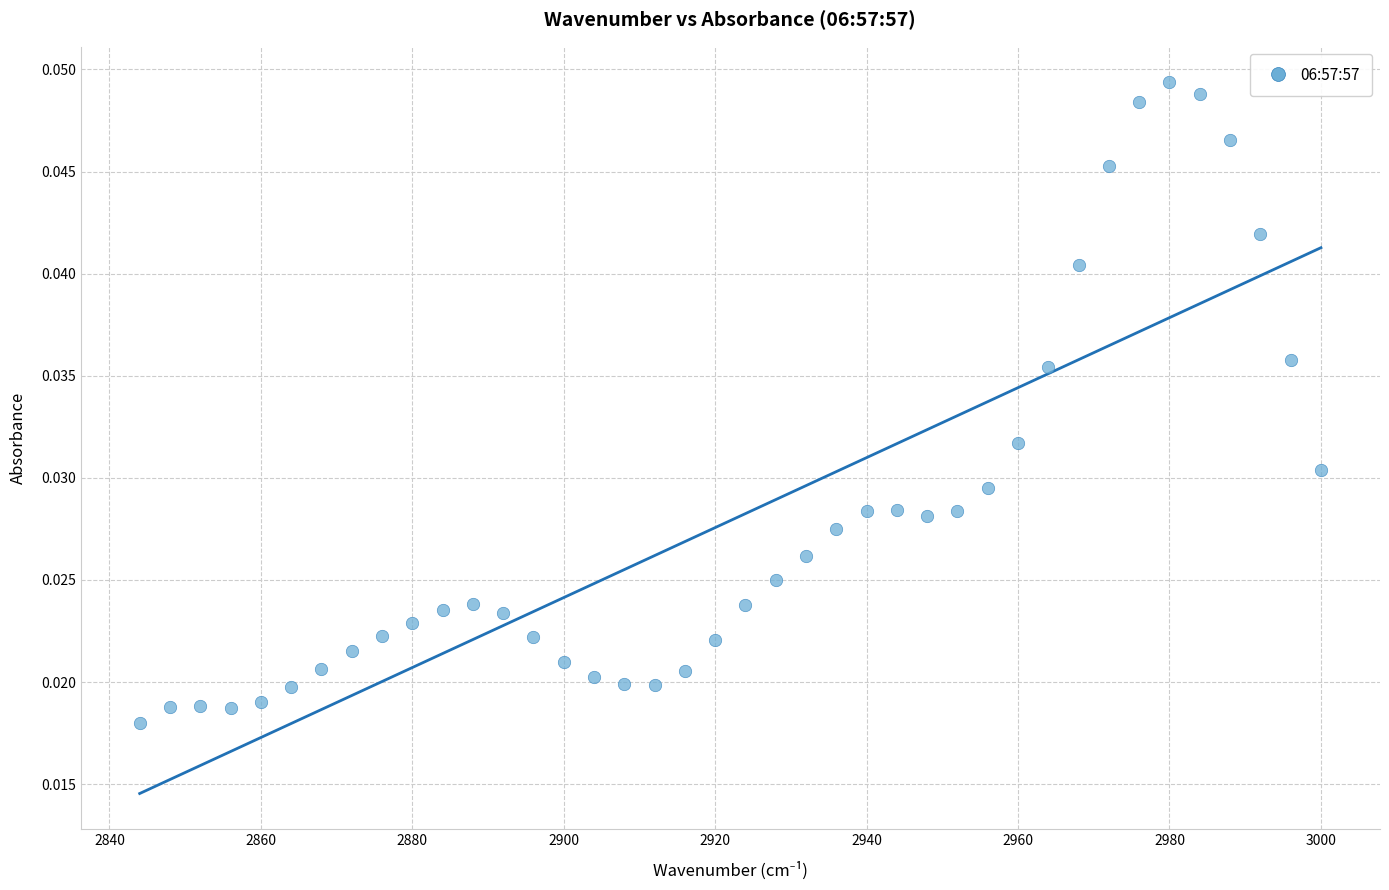

What is the range of X values (max minus min)?

156.0